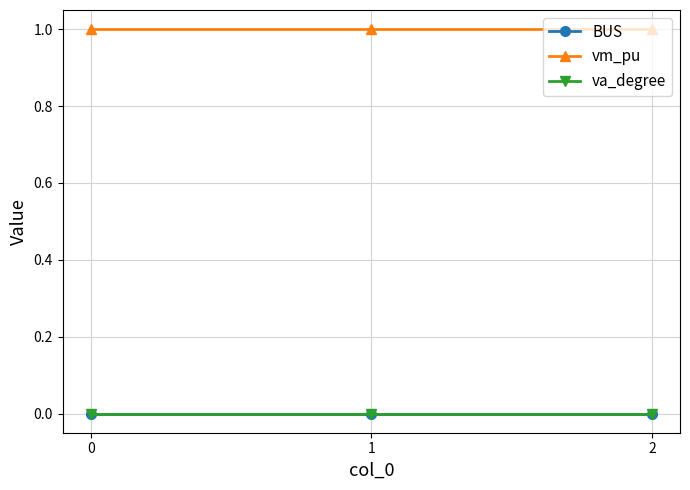

What is the difference between the highest and lowest values at 0?

1